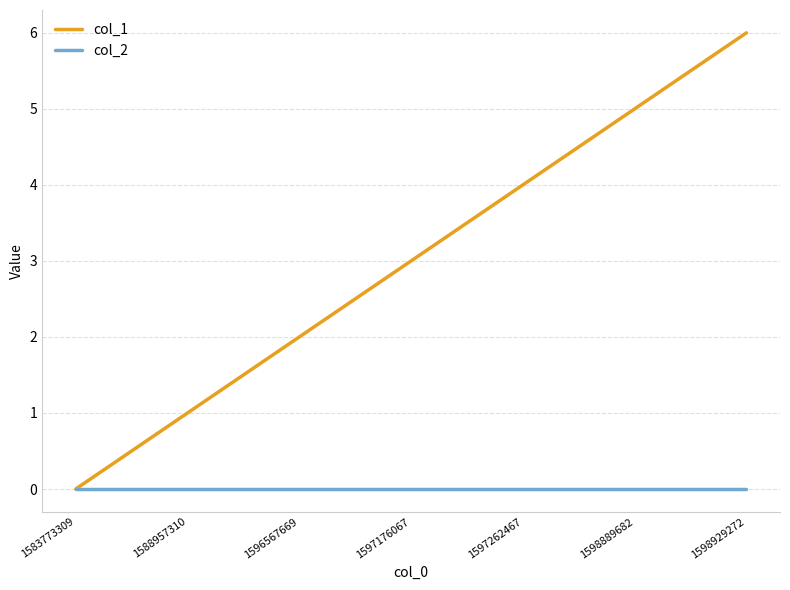

What is the total value across all series at 1588957310?

1